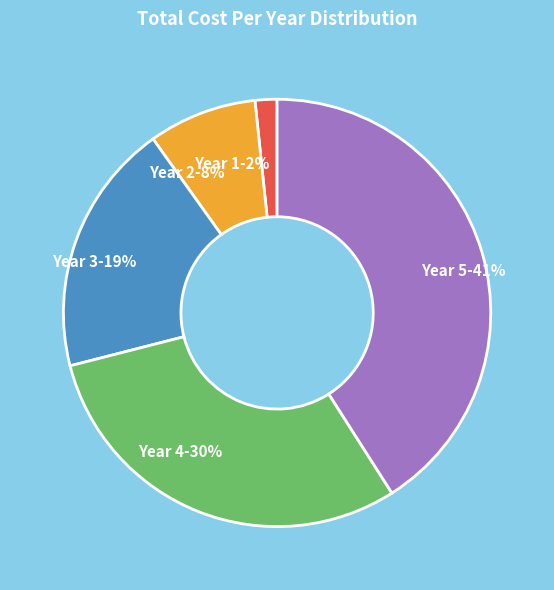

Is it true that Year 3 is 19% of the pie?

True